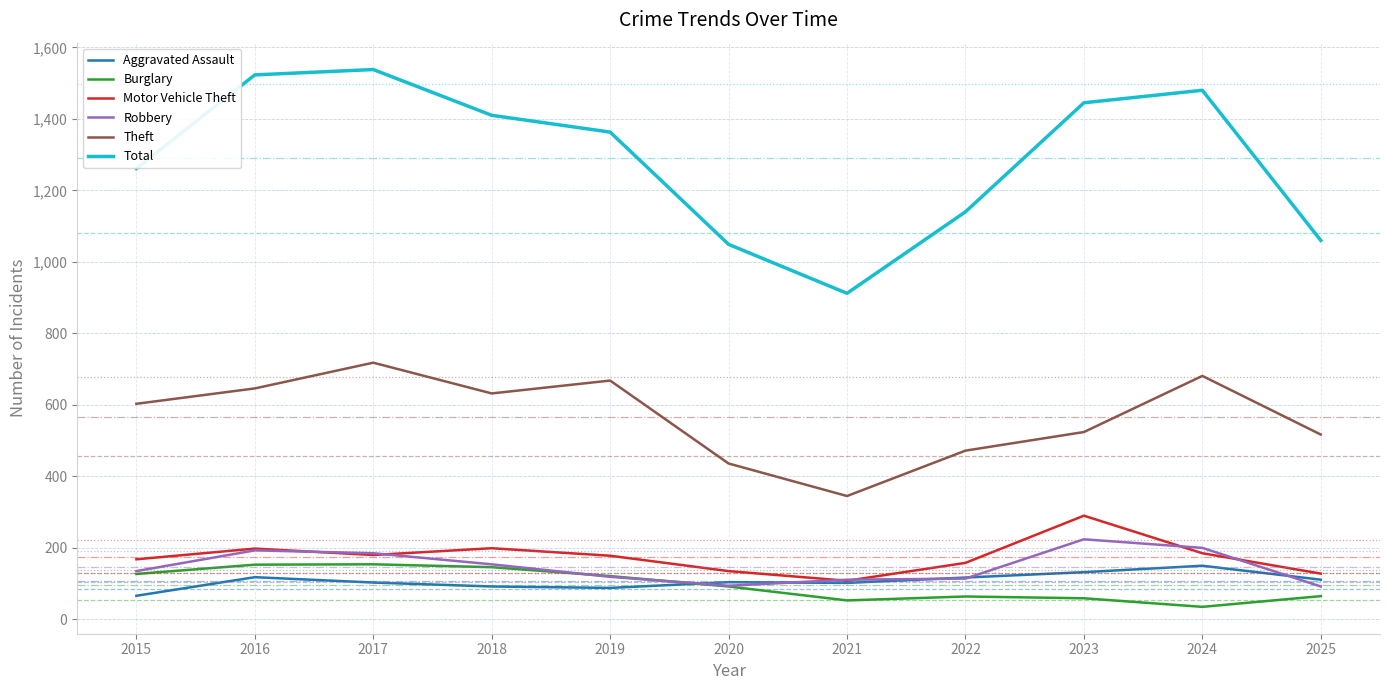

Which series has the largest range (max minus min)?

Total